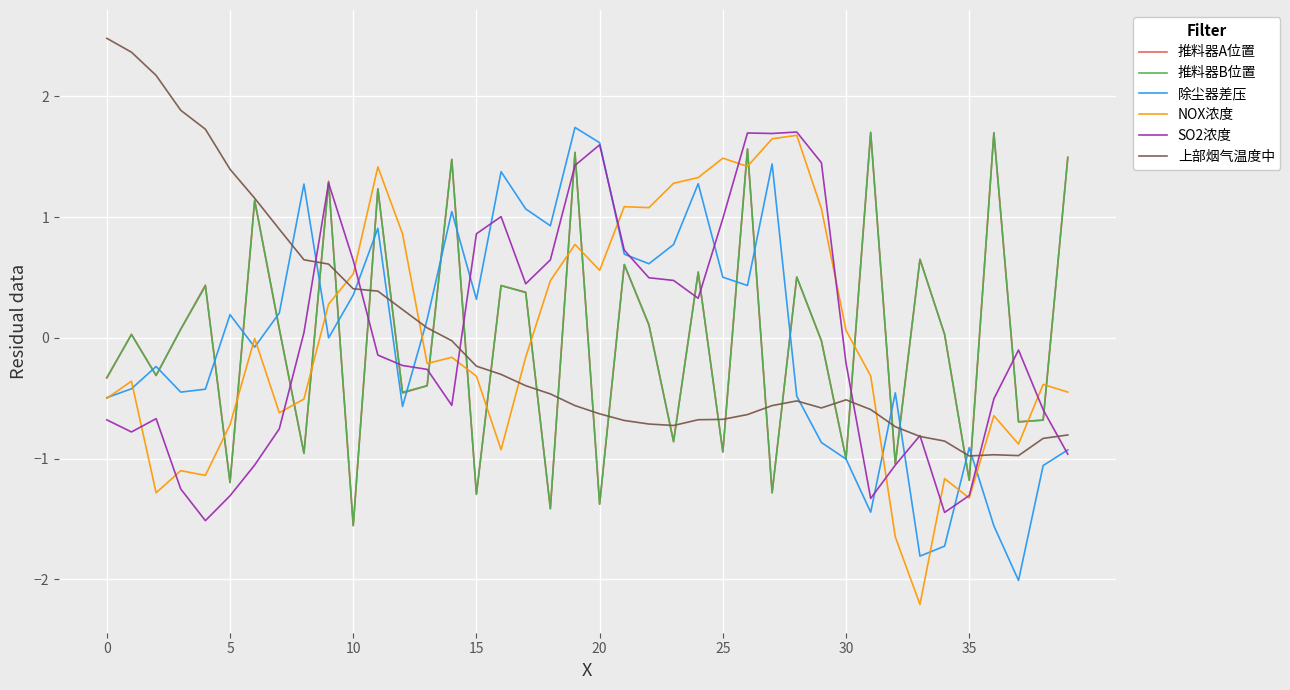

What is the minimum value for SO2浓度?

-1.5